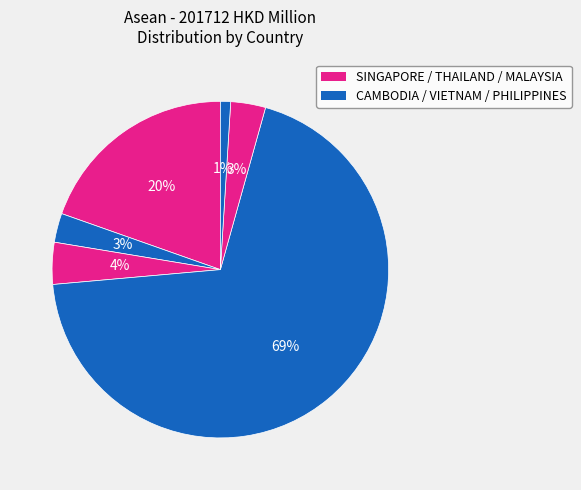

Count the number of slices in the pie.

6